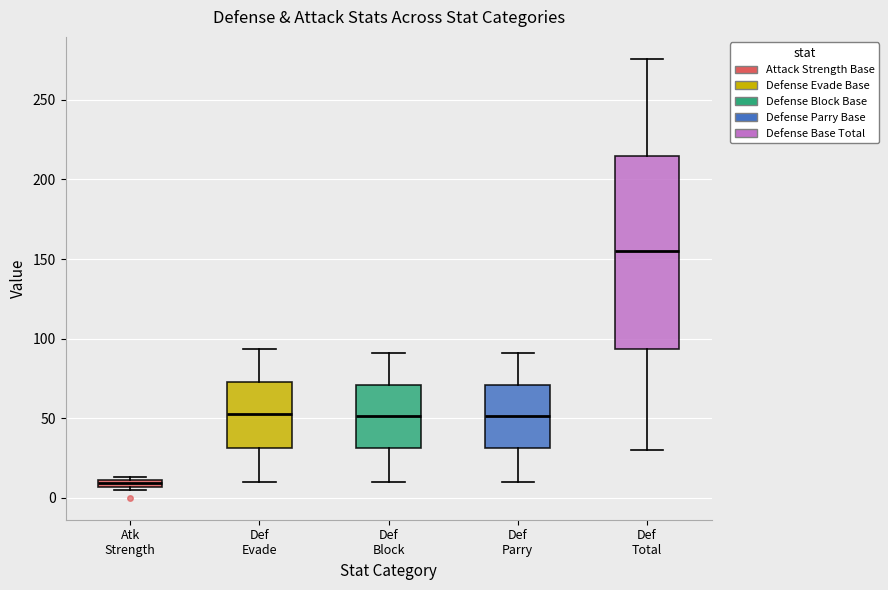

Which box has the lowest median line?

Atk Strength